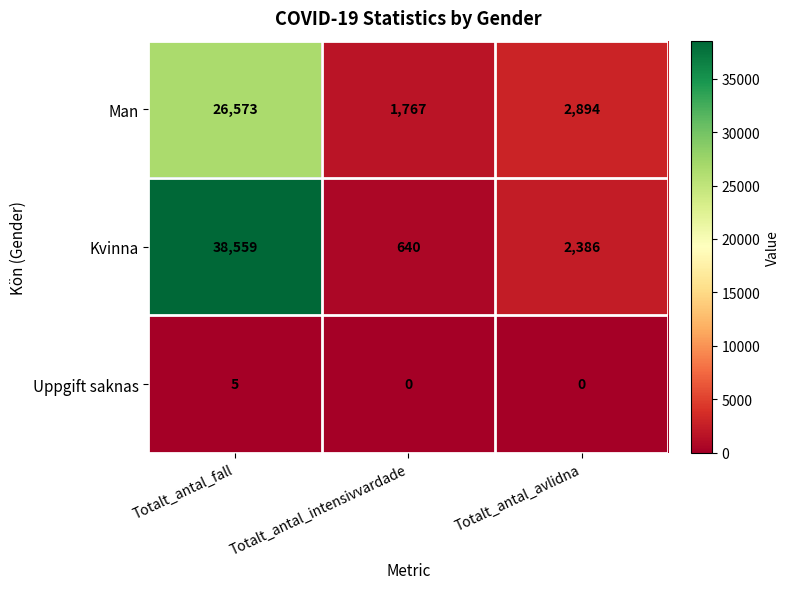

Which label corresponds to the largest value in the chart?

Totalt_antal_fall